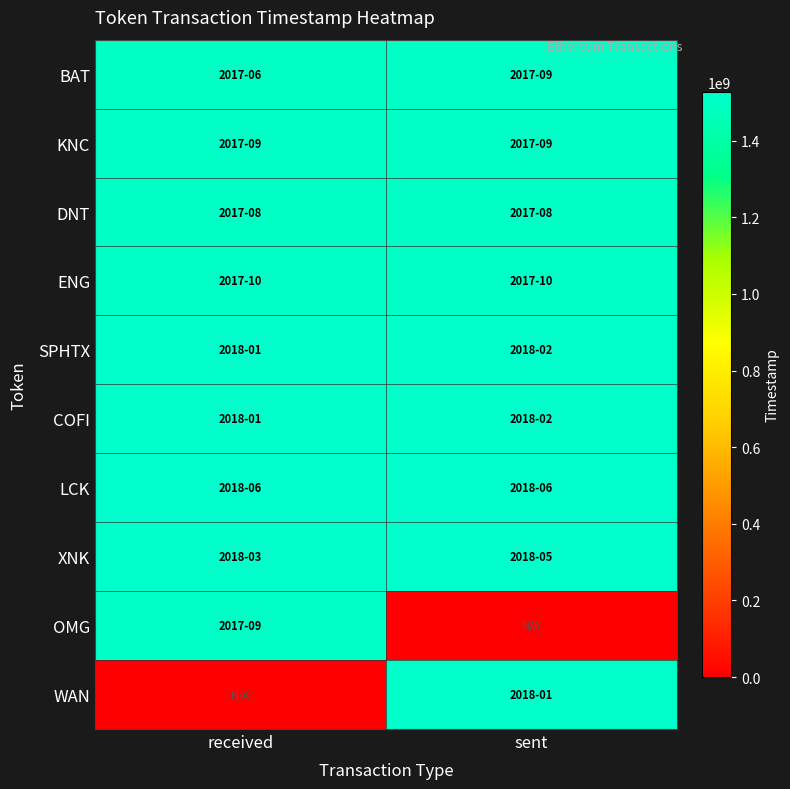

Rank the series at received from lowest to highest value.

WAN, BAT, DNT, OMG, KNC, ENG, COFI, SPHTX, XNK, LCK